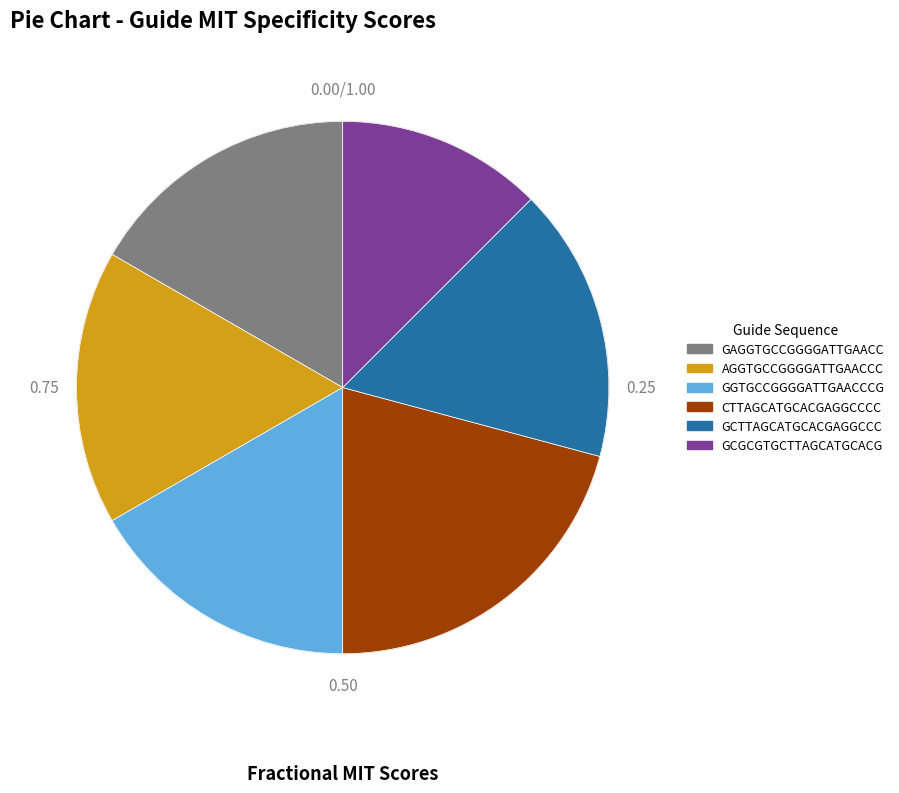

Which category has the biggest portion of the pie?

CTTAGCATGCACGAGGCCCC